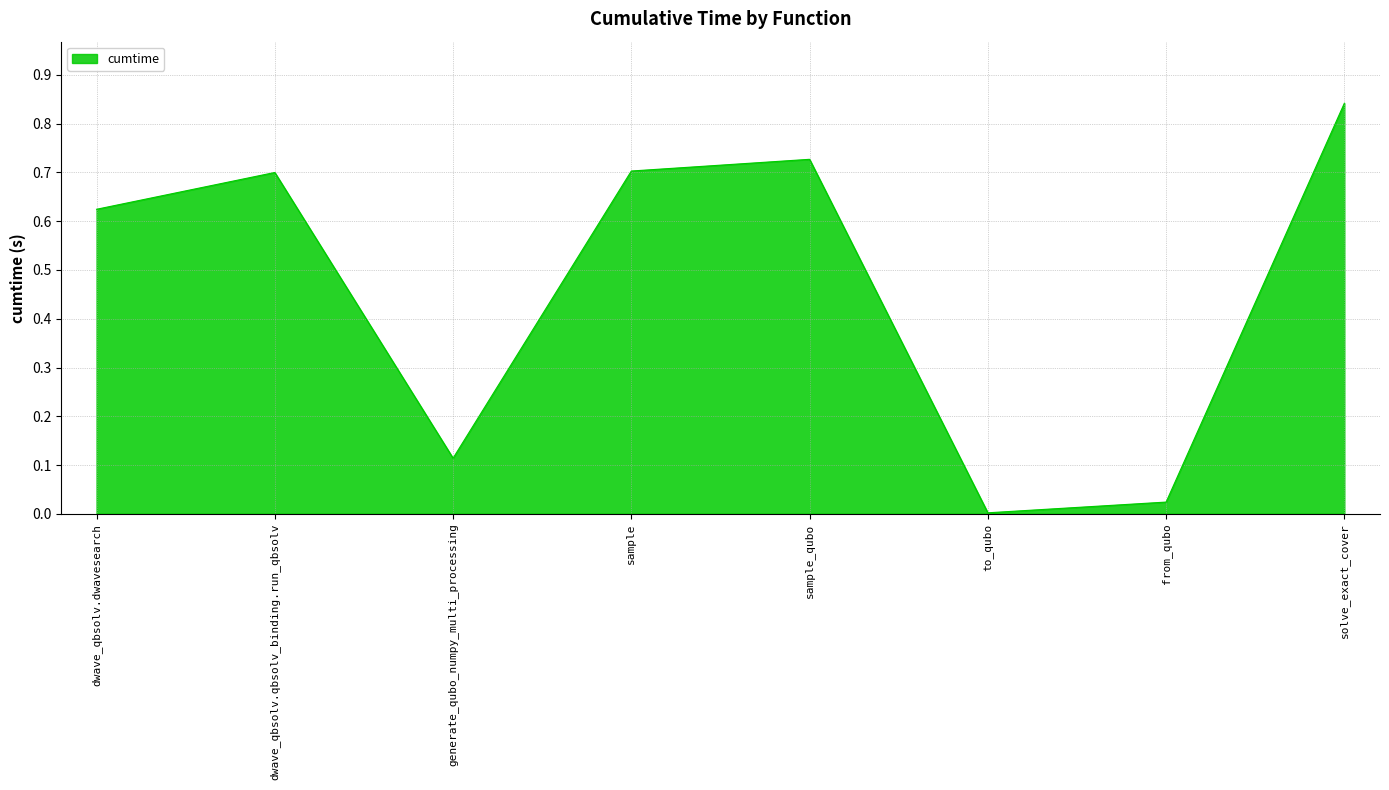

True or false: the data has more than 2 interior local peaks.

False